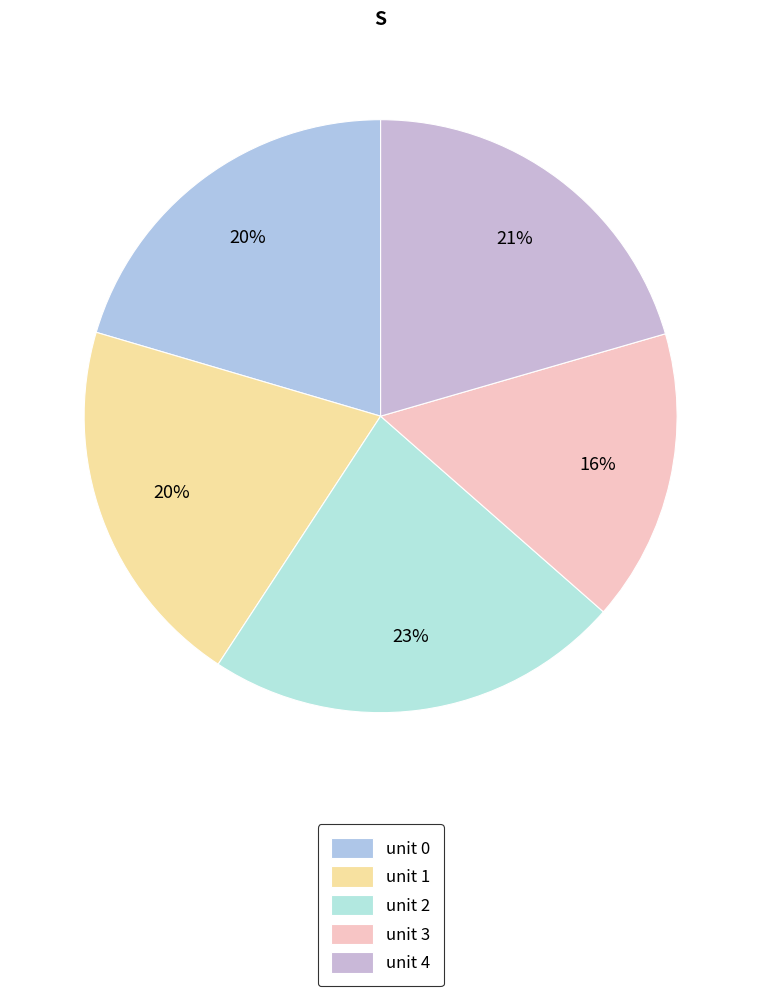

How many slices are in this pie chart?

5